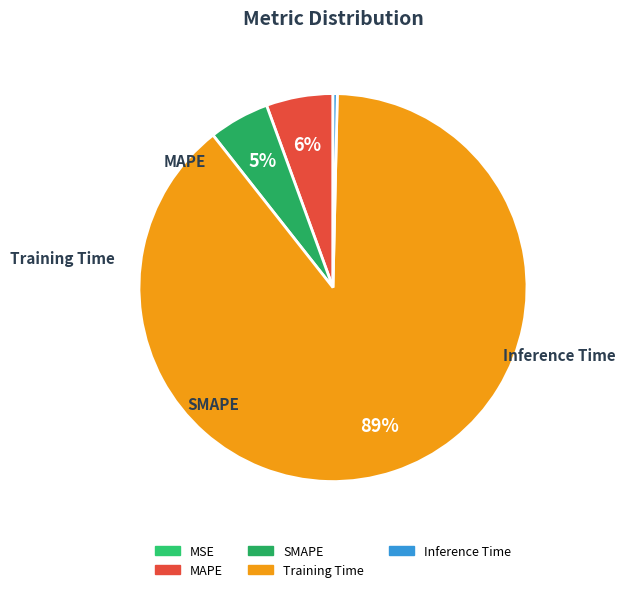

Is there a majority slice in this chart?

Yes